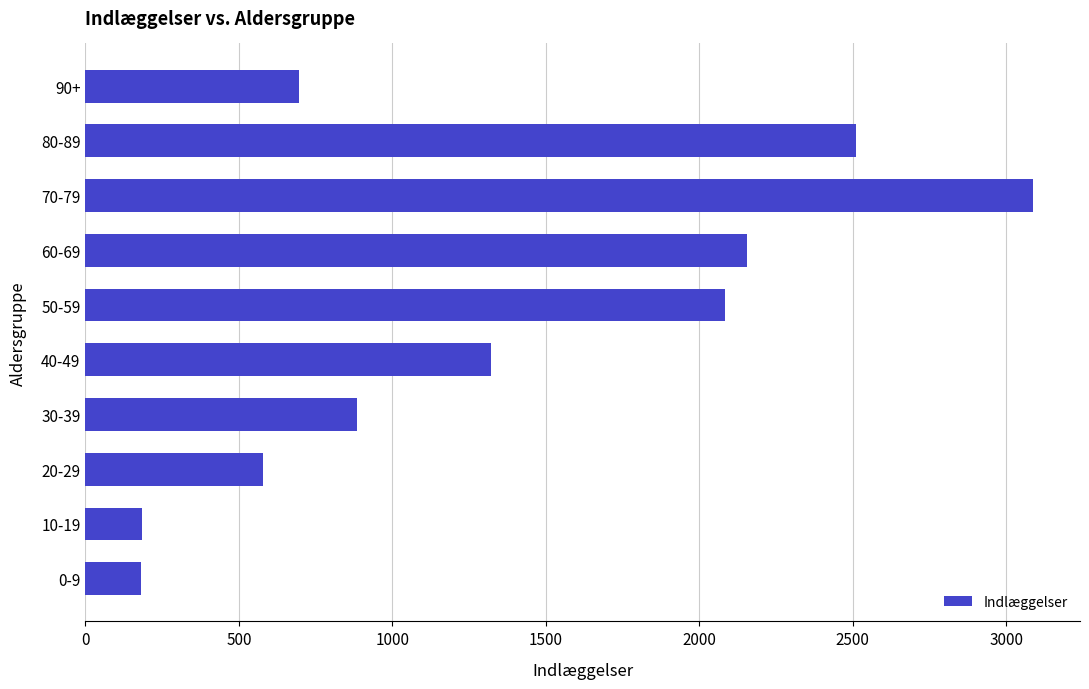

What is the change in value from 80-89 to 90+?

-1816